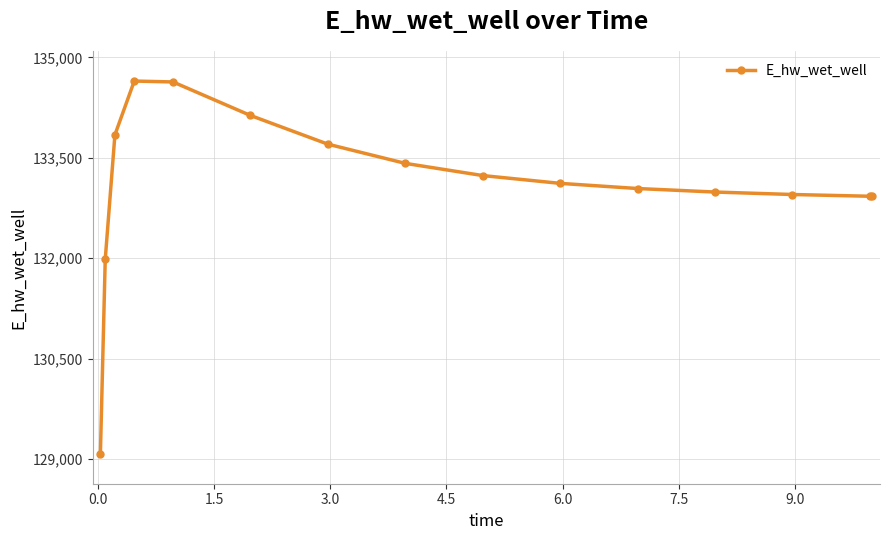

How many values exceed 133117?

8